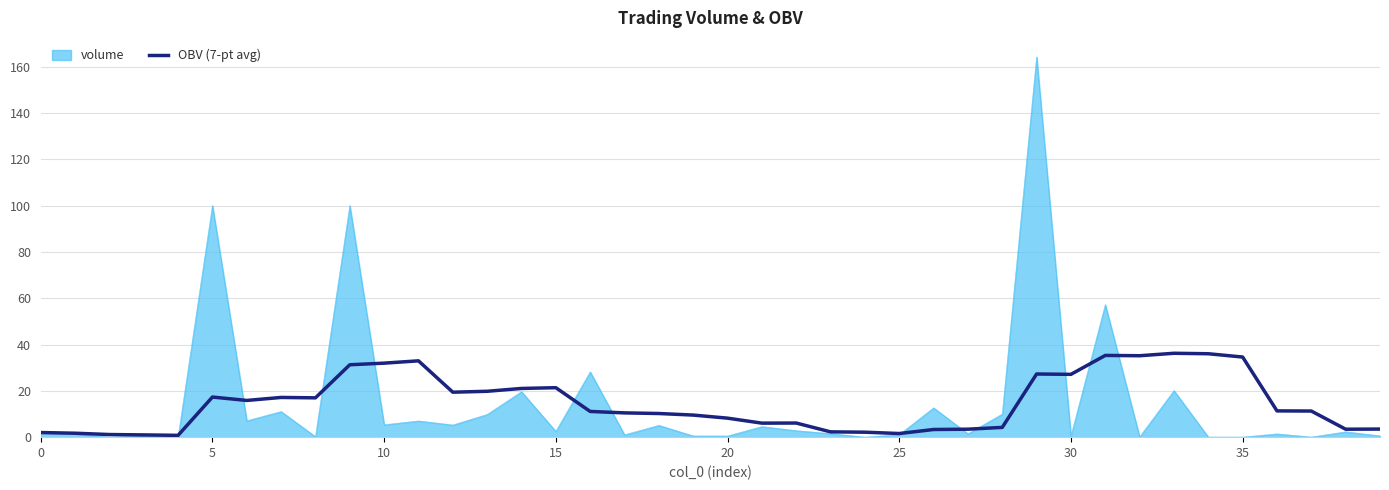

Which series has the widest spread of values?

volume